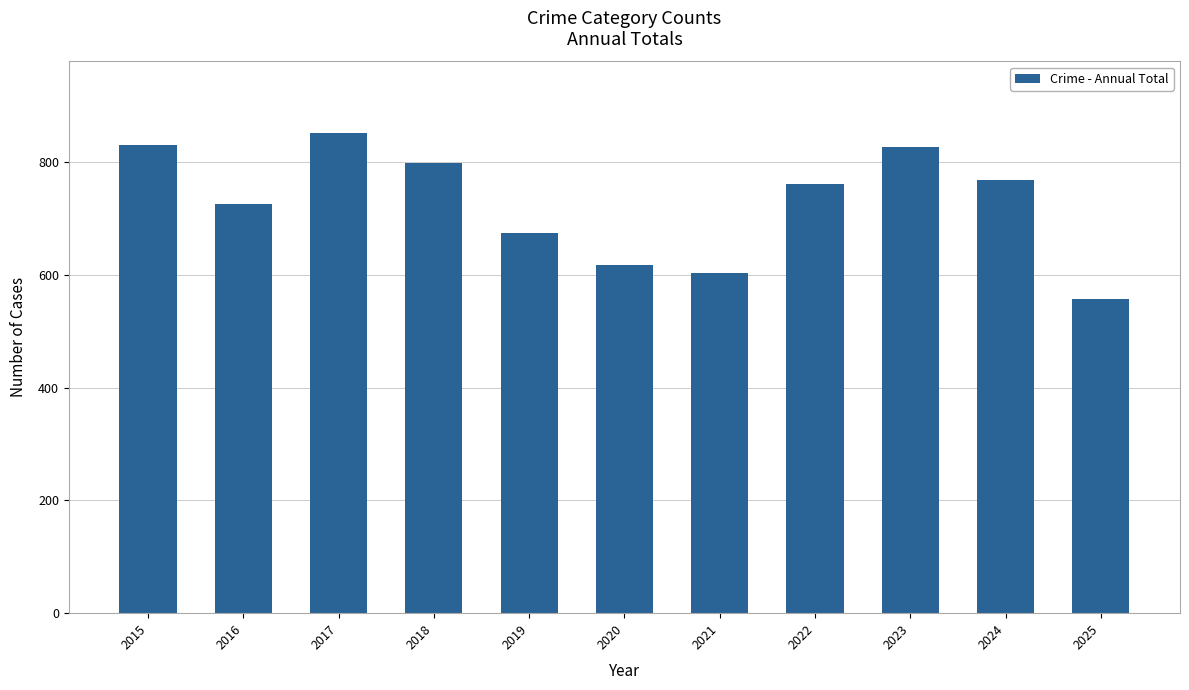

Which category has the highest value across all series?

2017